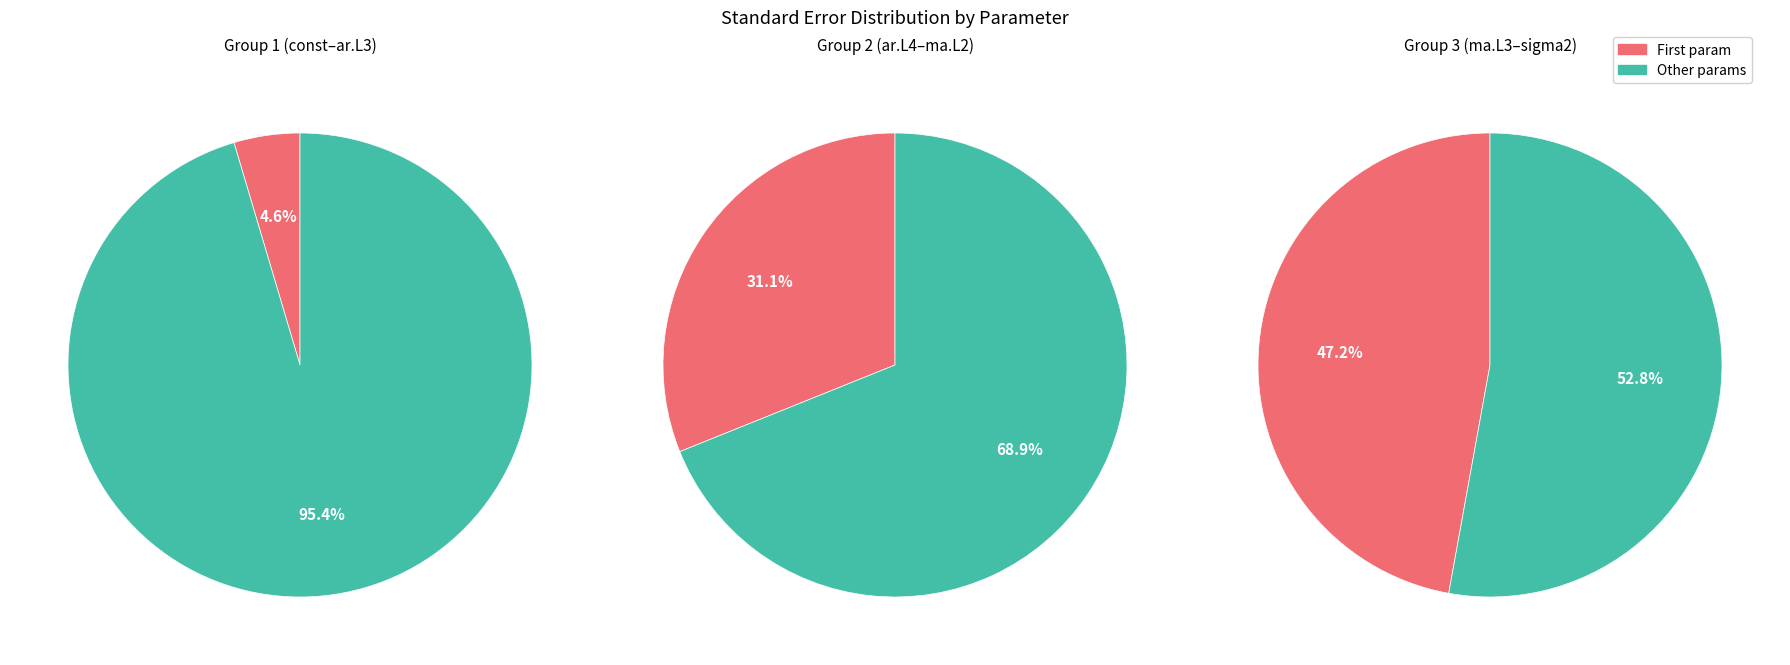

Does sigma2 account for over 50% of the chart?

No